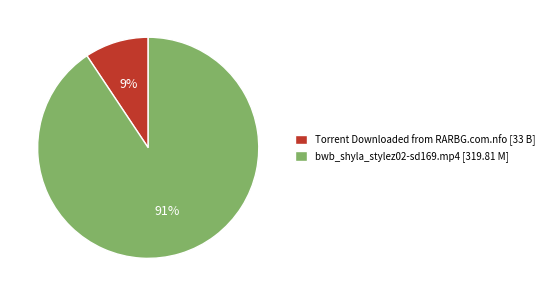

Is it true that bwb_shyla_stylez02-sd169.mp4 is 99% of the pie?

False